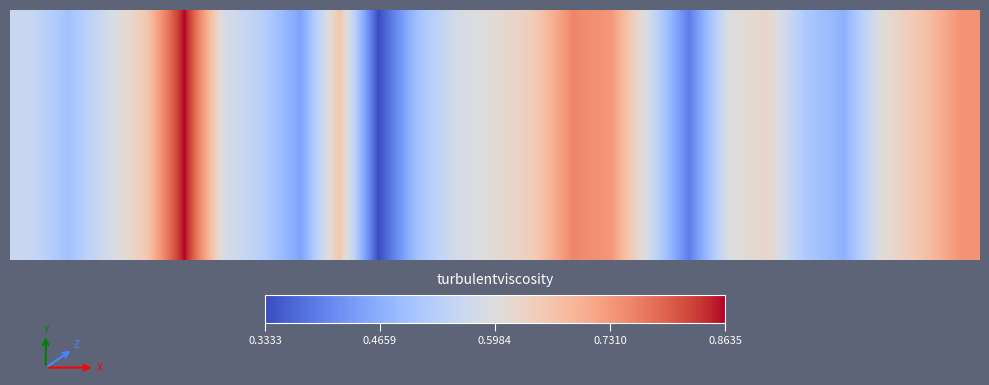

What is the approximate value at 6?

0.5